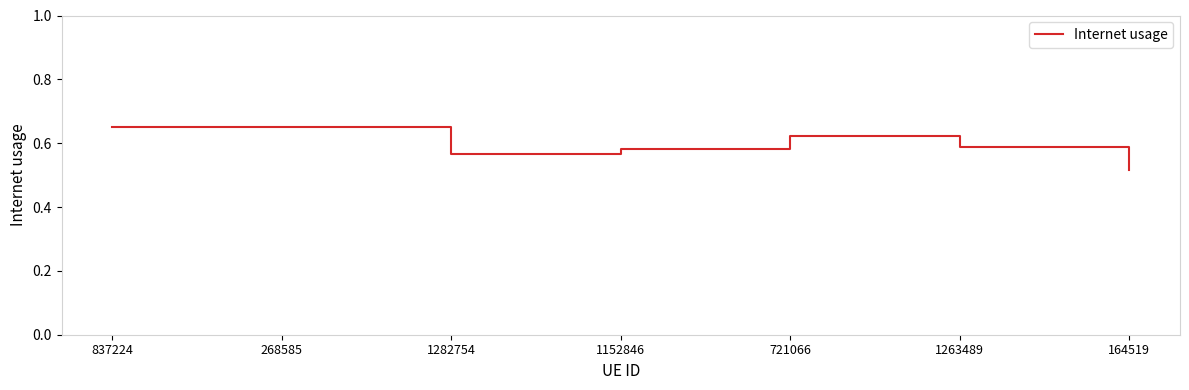

How many lines are shown in the chart?

1